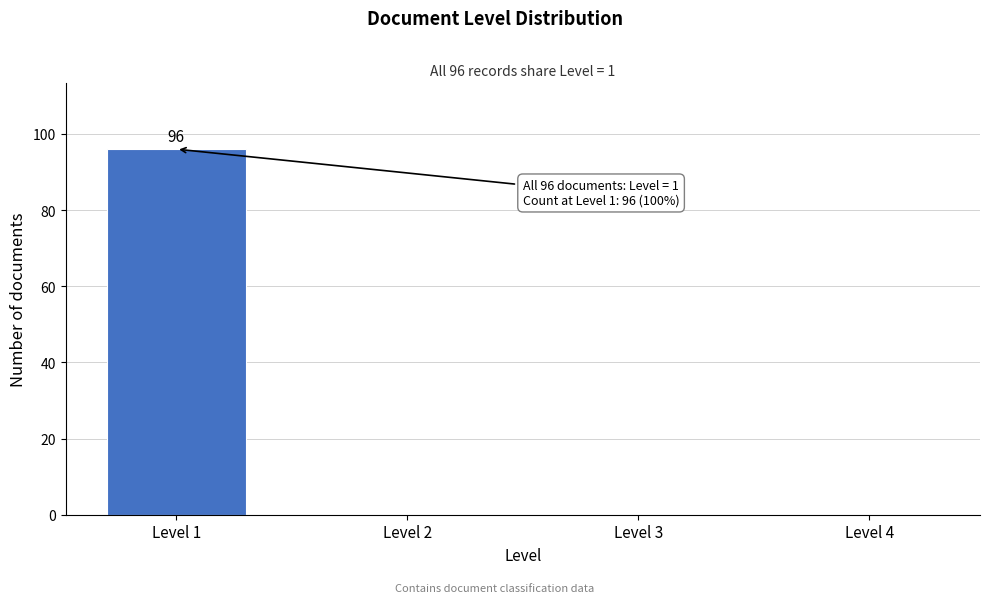

Reading right to left, what are all the values shown in this chart?

Level 4=0	Level 3=0	Level 2=0	Level 1=96